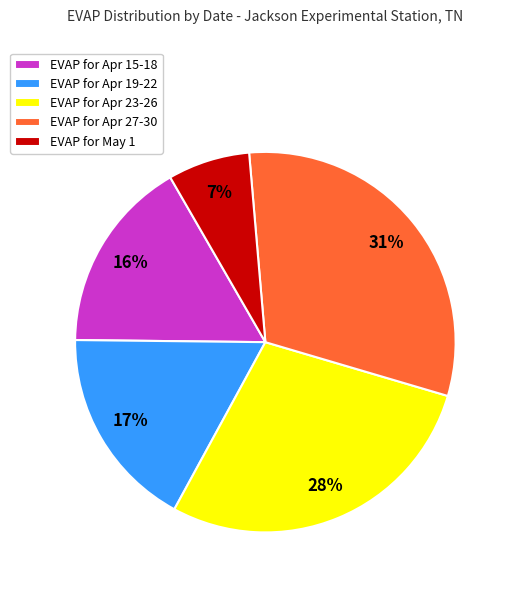

What is the ratio of the value at EVAP for Apr 27-30 to the value at EVAP for May 1?

4.4